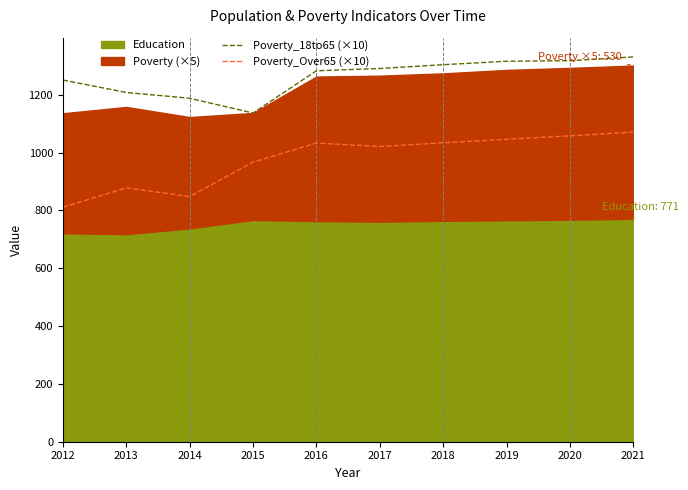

At which label is Poverty_Over65 (×10) closest to 941?

2015